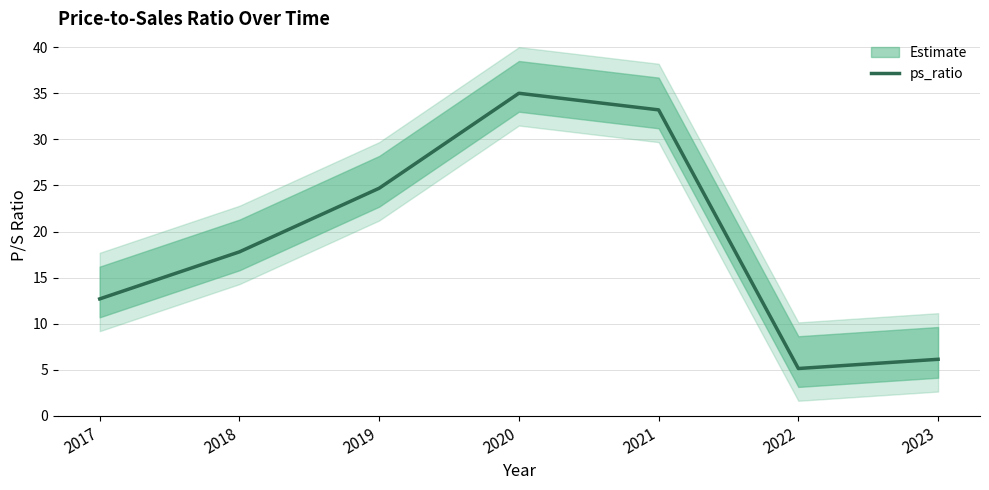

Reading left to right, transcribe all the data shown in this chart.

12.7	17.8	24.7	35.0	33.2	5.2	6.2